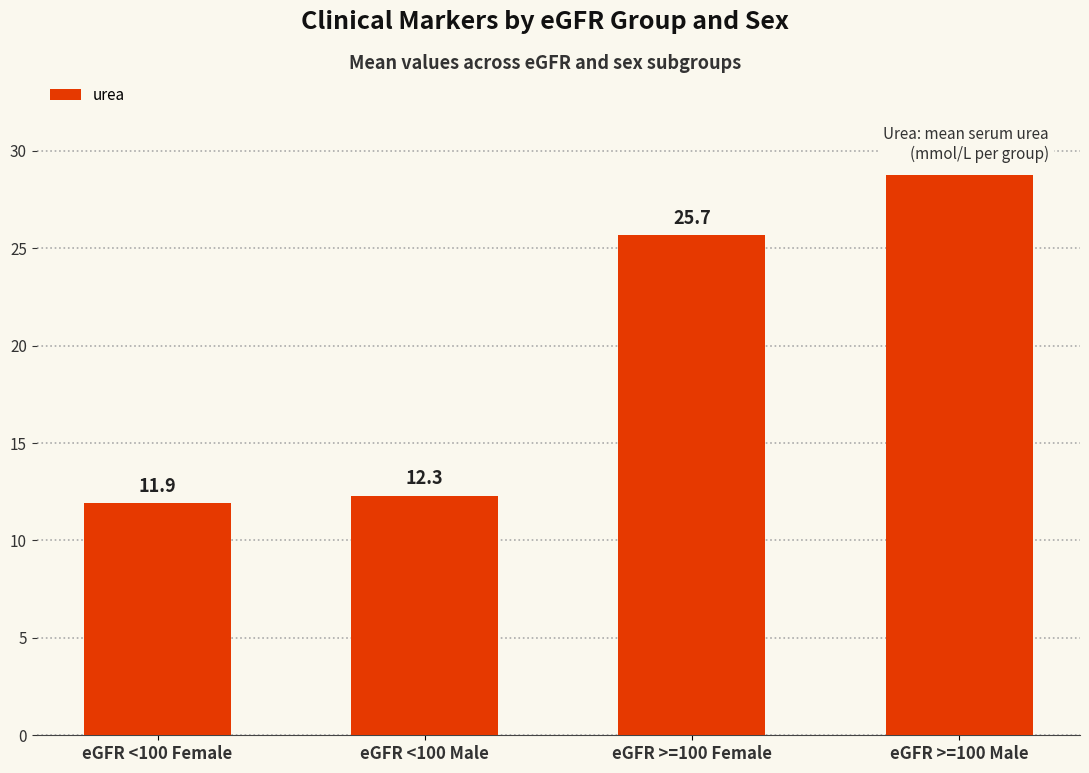

Which category has the highest value across all series?

eGFR >=100 Male